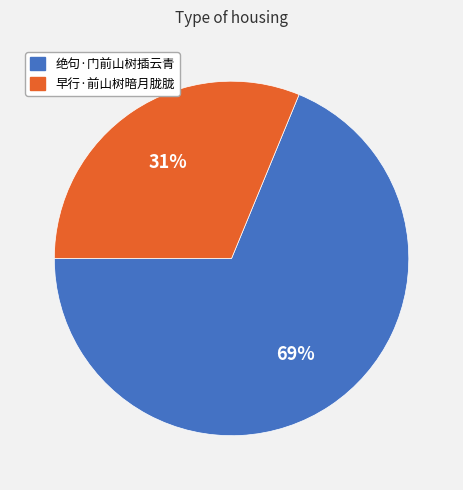

Is it true that 绝句·门前山树插云青 is 69% of the pie?

True